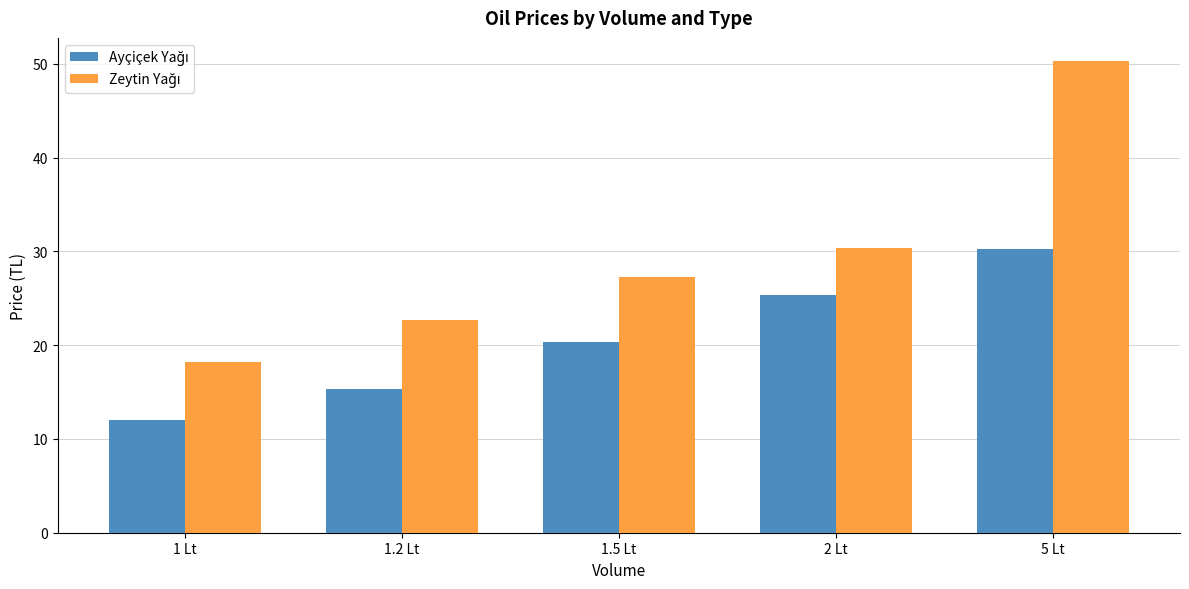

What is the smallest value displayed?

12.0